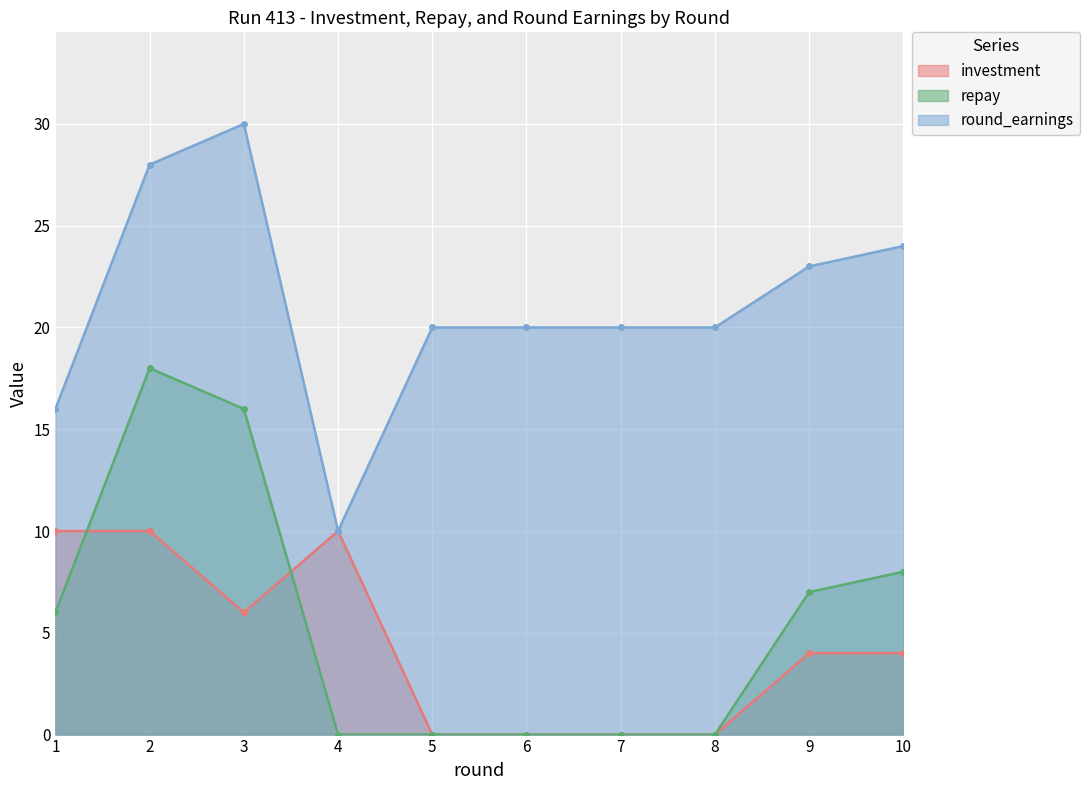

How many data points in repay are less than 6?

5